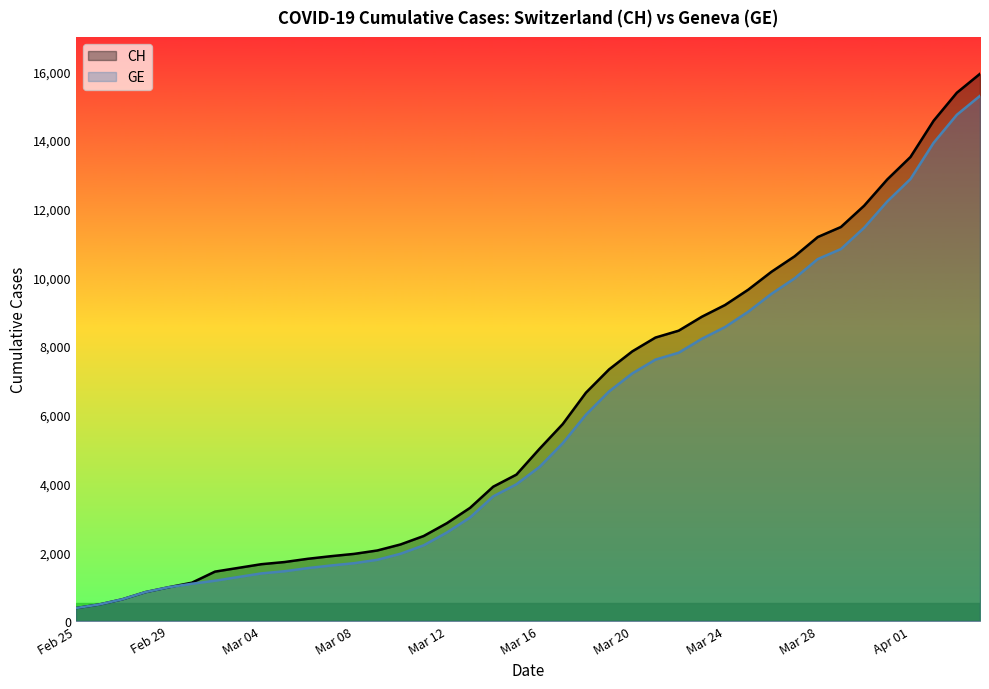

What are all the series names shown in the legend?

CH, GE